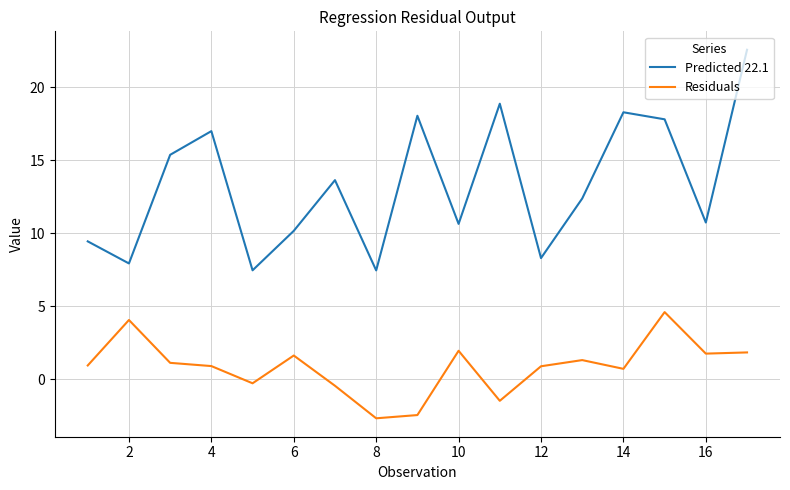

List the series in order of their overall mean, lowest first.

Residuals, Predicted 22.1